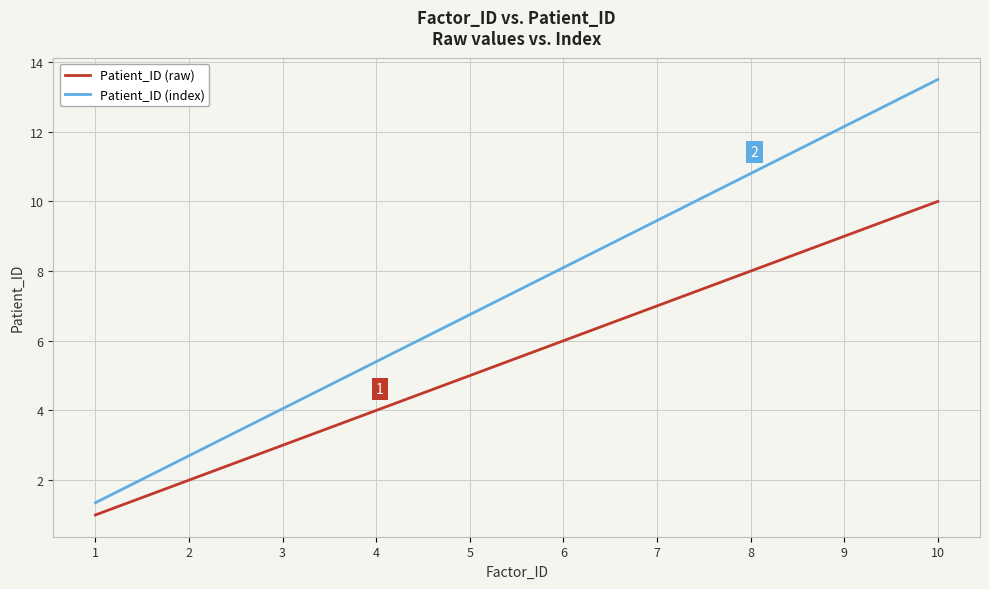

True or false: Patient_ID (raw) has more than 1 points higher than both neighbors.

False